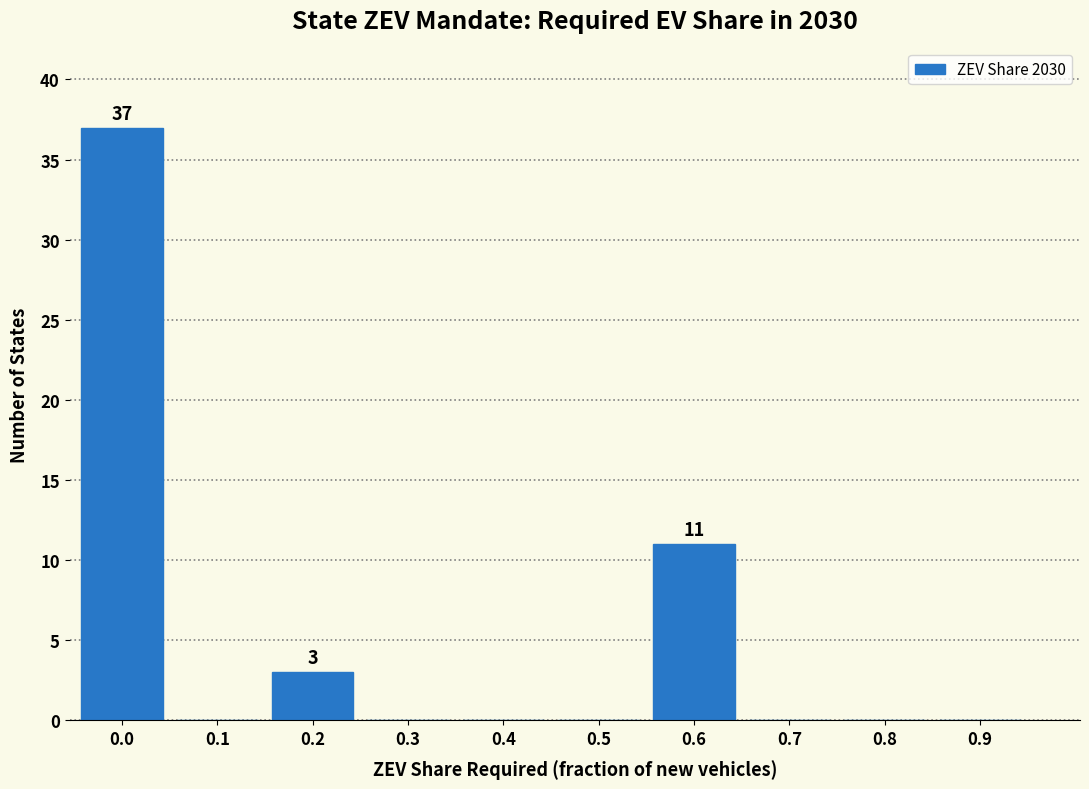

Reading right to left, what are all the values shown in this chart?

0.9=0	0.8=0	0.7=0	0.6=11	0.5=0	0.4=0	0.3=0	0.2=3	0.1=0	0.0=37